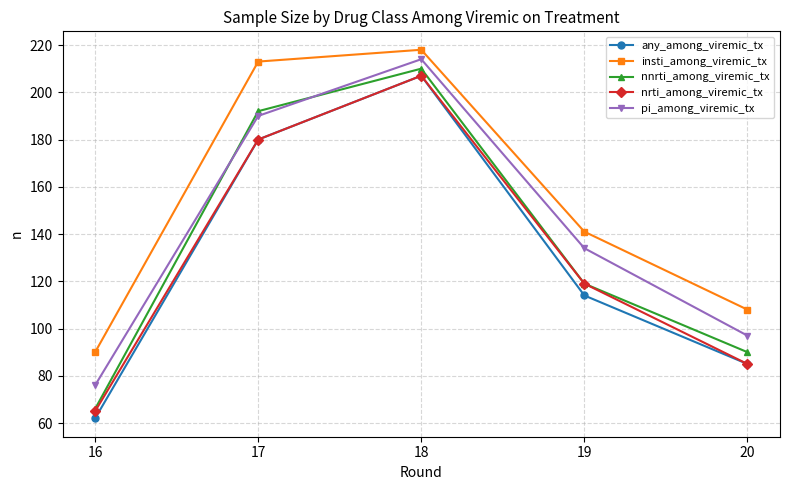

What is the difference between the nnrti_among_viremic_tx values at 18 and 19?

91